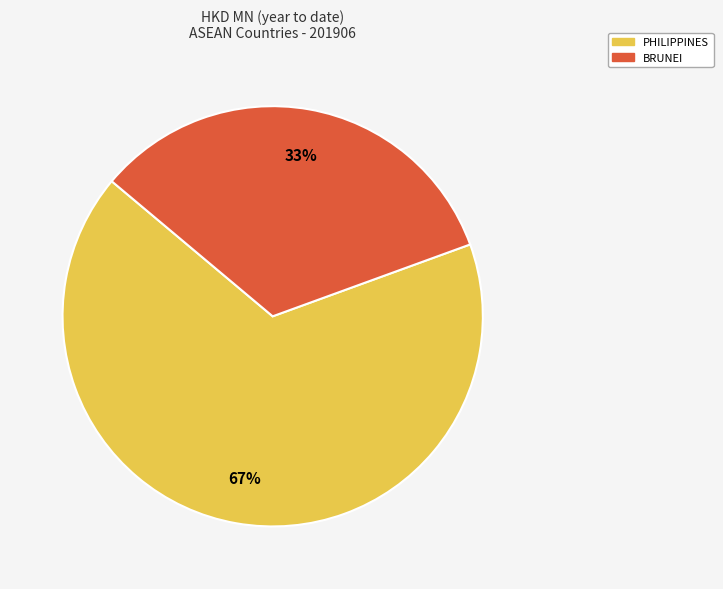

To the nearest percent, what is the average slice percentage?

50%